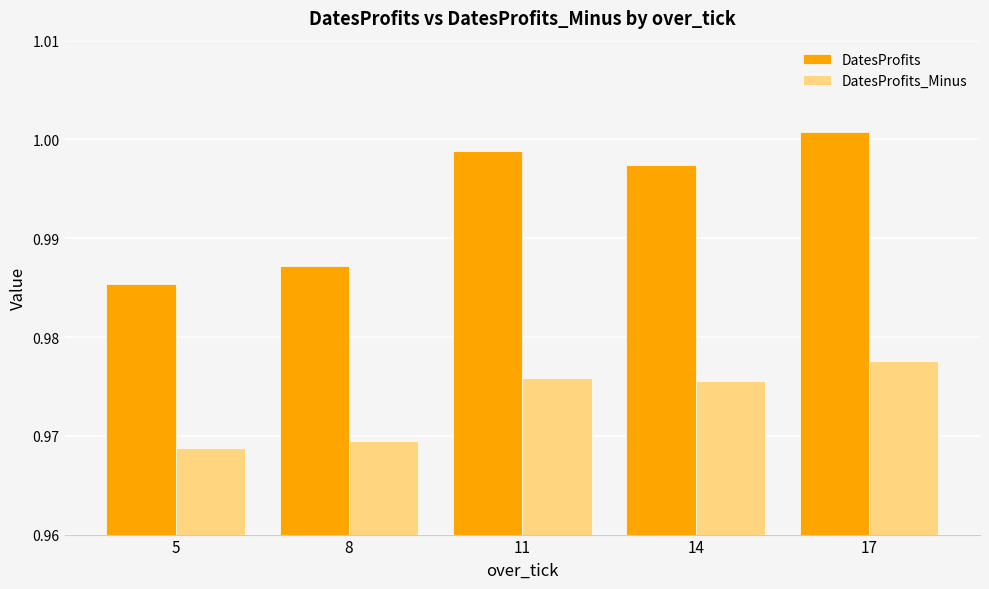

At how many categories does at least one series exceed 0?

5